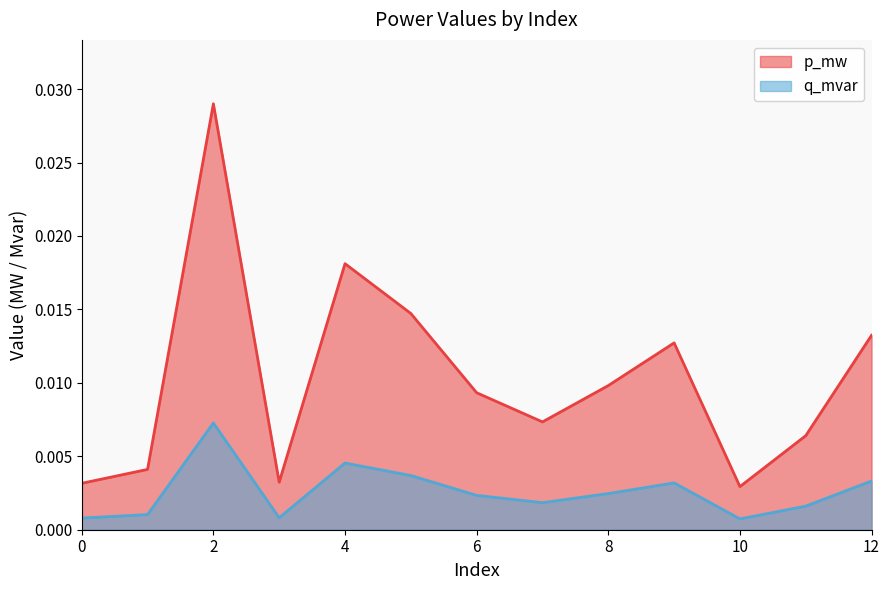

Rank the series by their average value, from lowest to highest.

q_mvar, p_mw